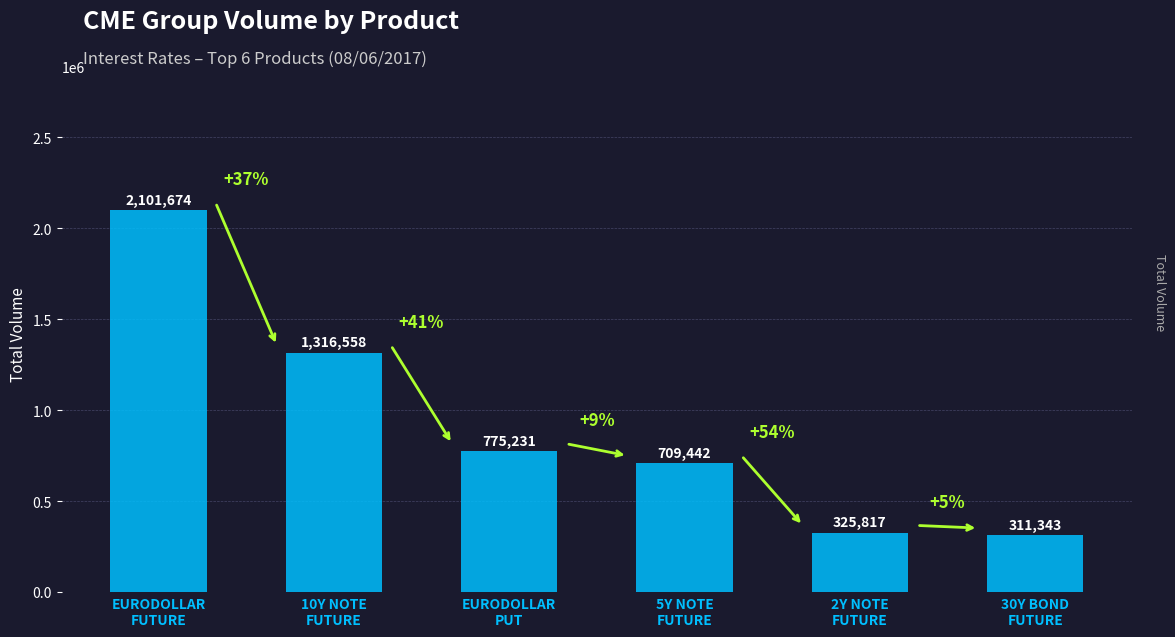

Does the chart contain any negative values?

No